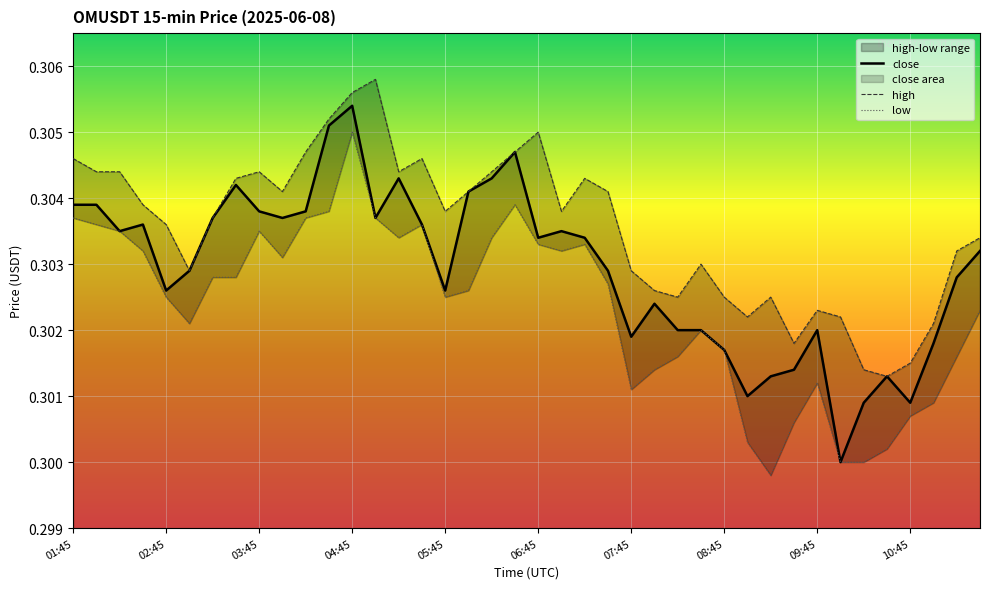

Reading left to right, transcribe all the data shown in this chart.

close: 0.3	0.3	0.3	0.3	0.3	0.3	0.3	0.3	0.3	0.3	0.3	0.3	0.3	0.3	0.3	0.3	0.3	0.3	0.3	0.3	0.3	0.3	0.3	0.3	0.3	0.3	0.3	0.3	0.3	0.3	0.3	0.3	0.3	0.3	0.3	0.3	0.3	0.3	0.3	0.3
high: 0.3	0.3	0.3	0.3	0.3	0.3	0.3	0.3	0.3	0.3	0.3	0.3	0.3	0.3	0.3	0.3	0.3	0.3	0.3	0.3	0.3	0.3	0.3	0.3	0.3	0.3	0.3	0.3	0.3	0.3	0.3	0.3	0.3	0.3	0.3	0.3	0.3	0.3	0.3	0.3
low: 0.3	0.3	0.3	0.3	0.3	0.3	0.3	0.3	0.3	0.3	0.3	0.3	0.3	0.3	0.3	0.3	0.3	0.3	0.3	0.3	0.3	0.3	0.3	0.3	0.3	0.3	0.3	0.3	0.3	0.3	0.3	0.3	0.3	0.3	0.3	0.3	0.3	0.3	0.3	0.3